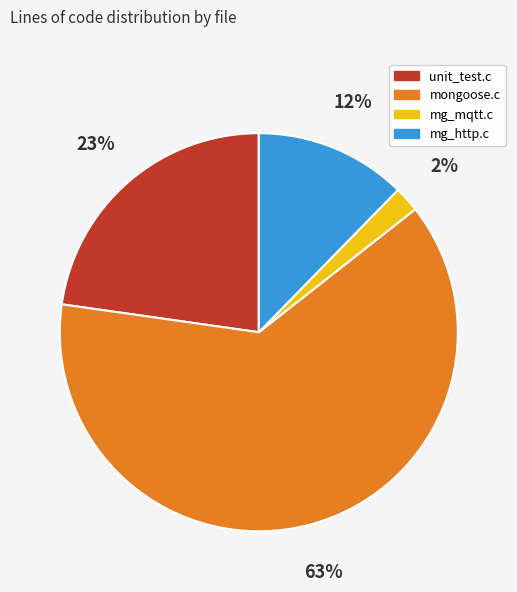

The mg_mqtt.c slice represents 2% of the pie. True or false?

True